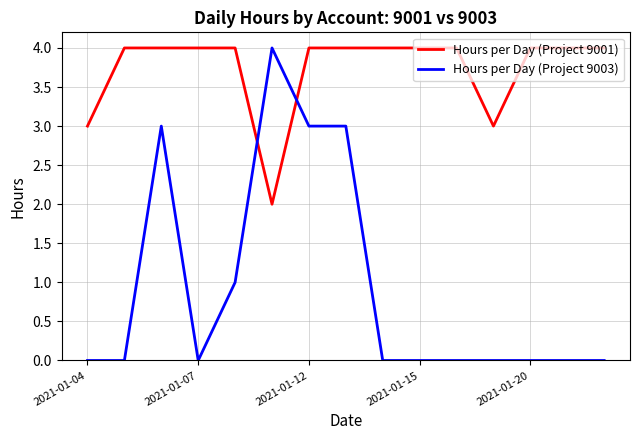

Which series has the largest range (max minus min)?

Hours per Day (Project 9003)